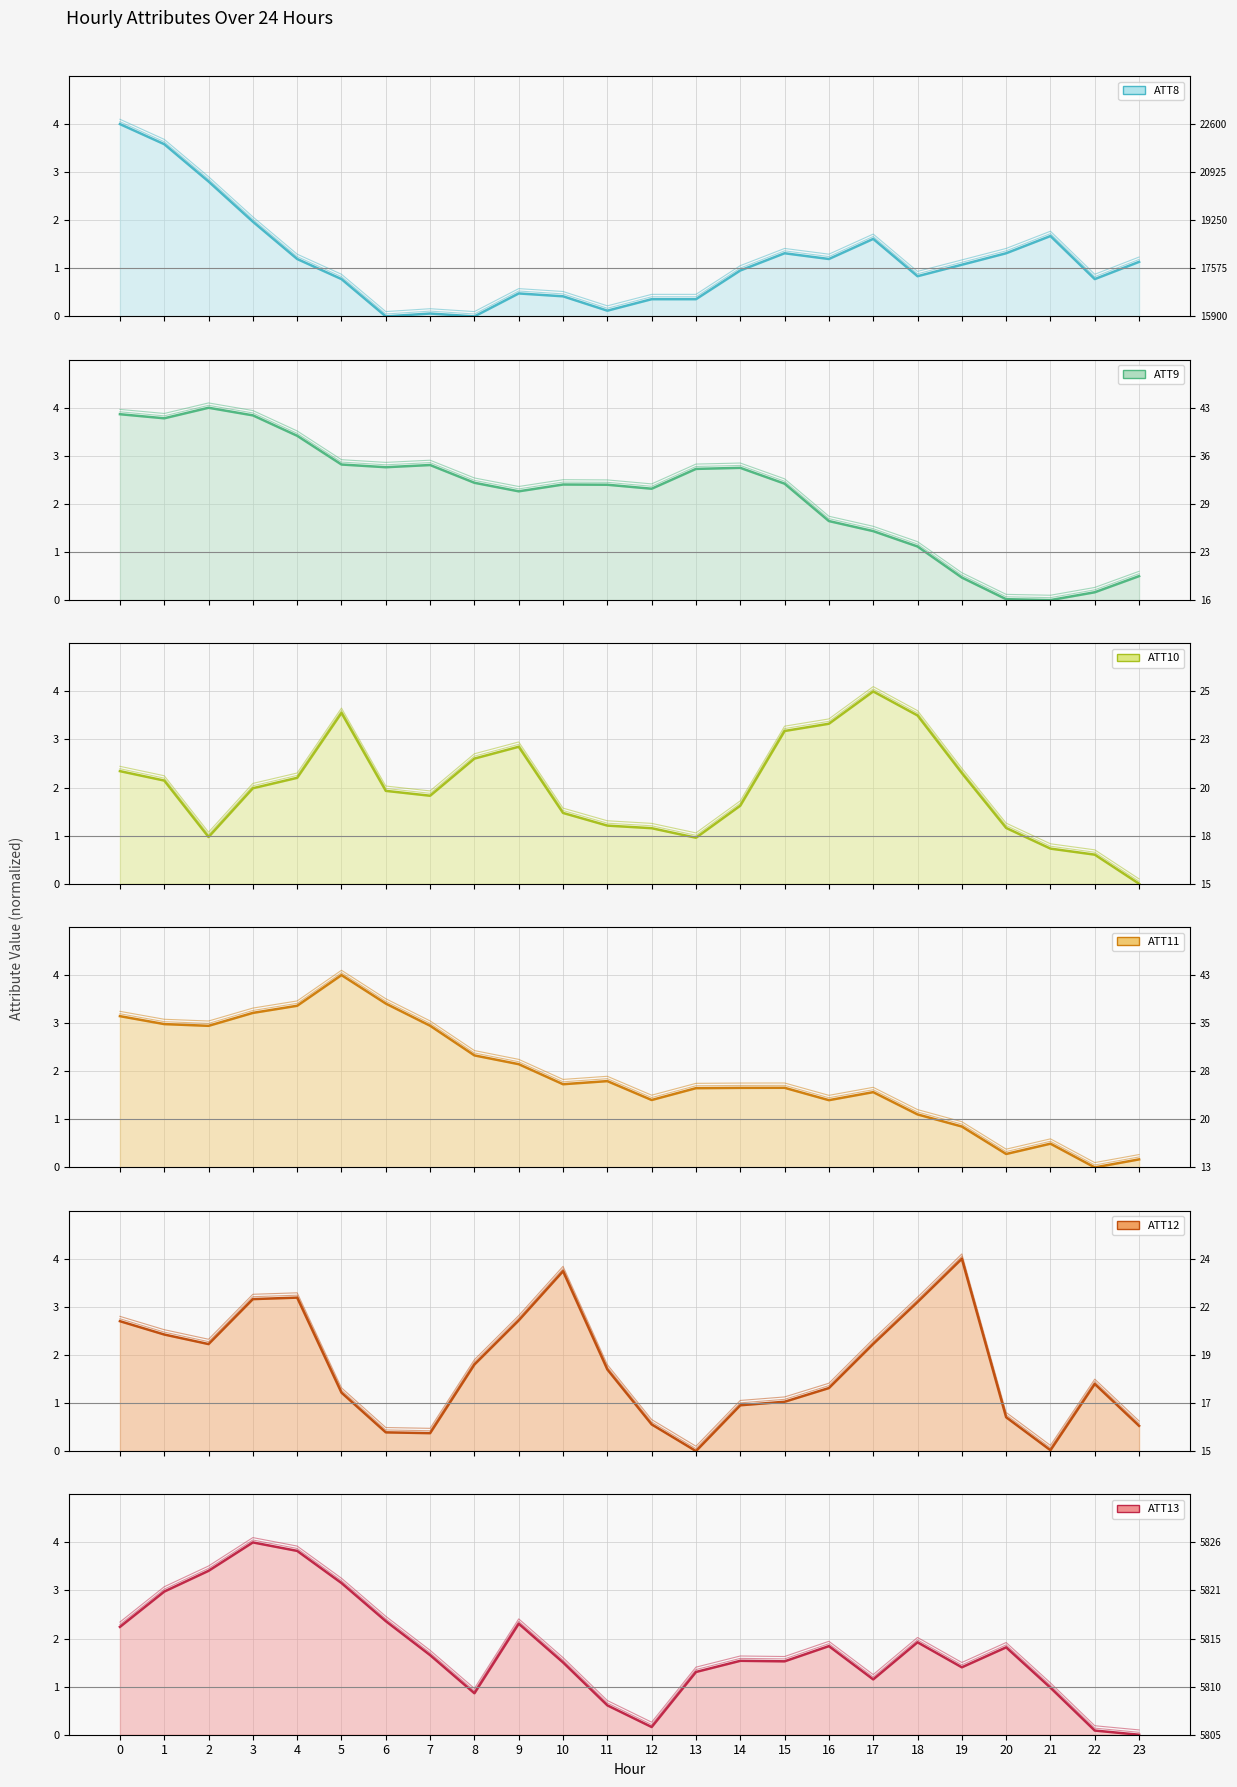

The value of ATT11 (line) at 0 is 3.1. True or false?

True